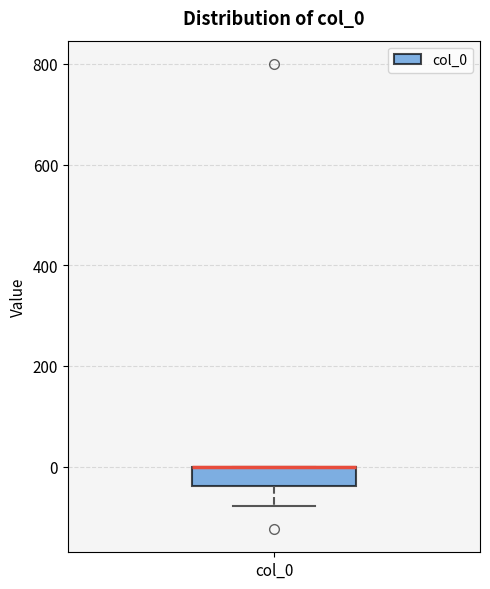

Read this box plot against the y-axis: the position of the median line, the range covered by the box, and the ends of both whiskers. The values are not printed on the chart, so give them approximately, as read against the axis.

median 0 (drawn on the box's upper edge), box -40 to 0, whiskers -80 to 0